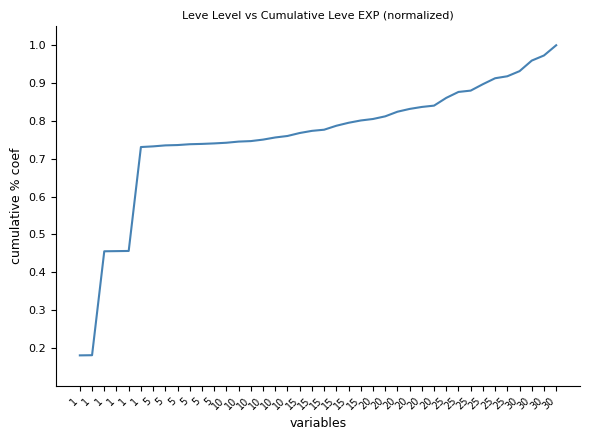

Is this an area chart (filled region under the line)?

No